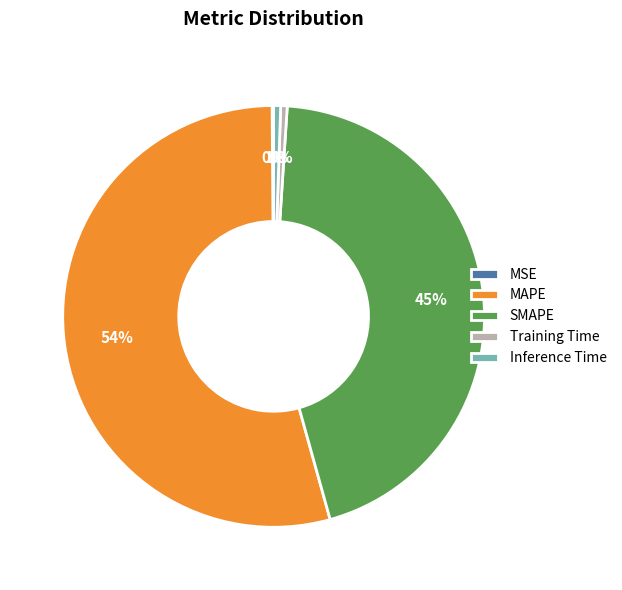

Is it true that Training Time is 6% of the pie?

False